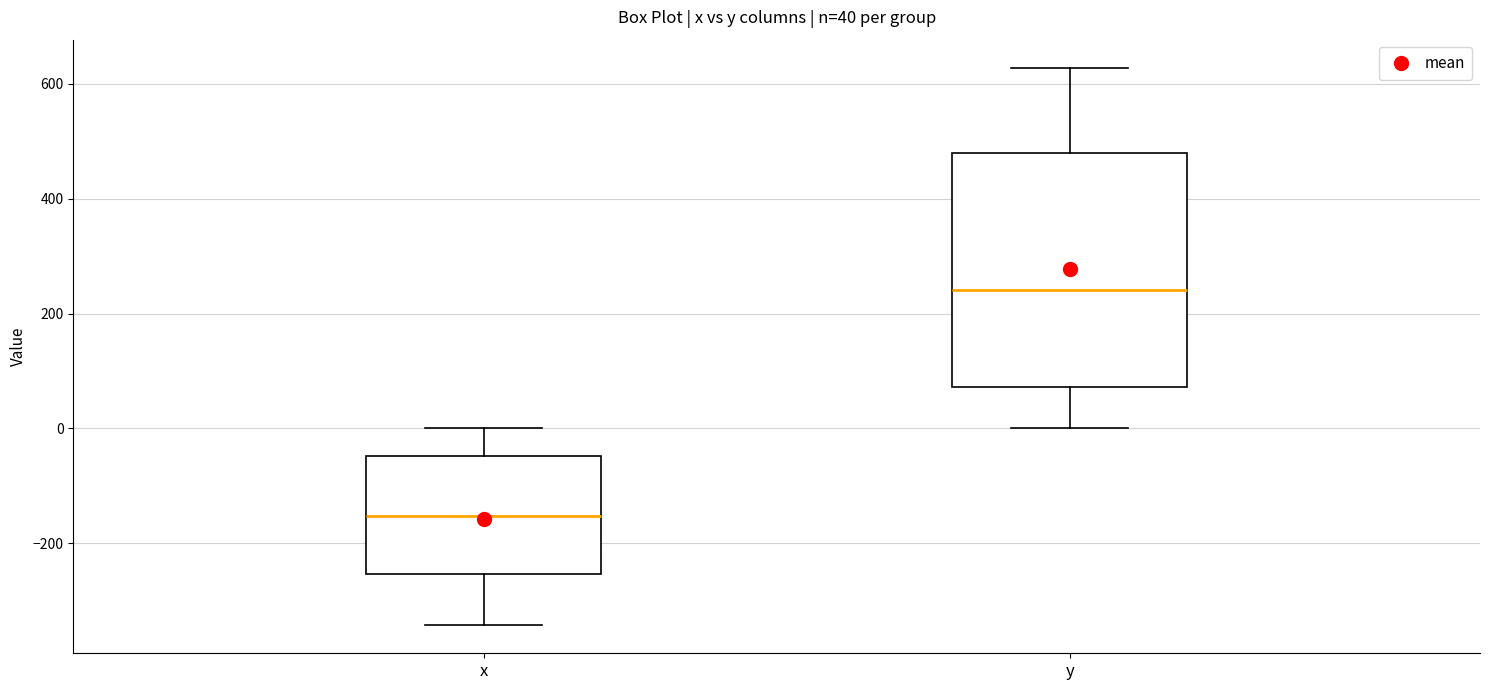

Which box has the lowest median line?

x